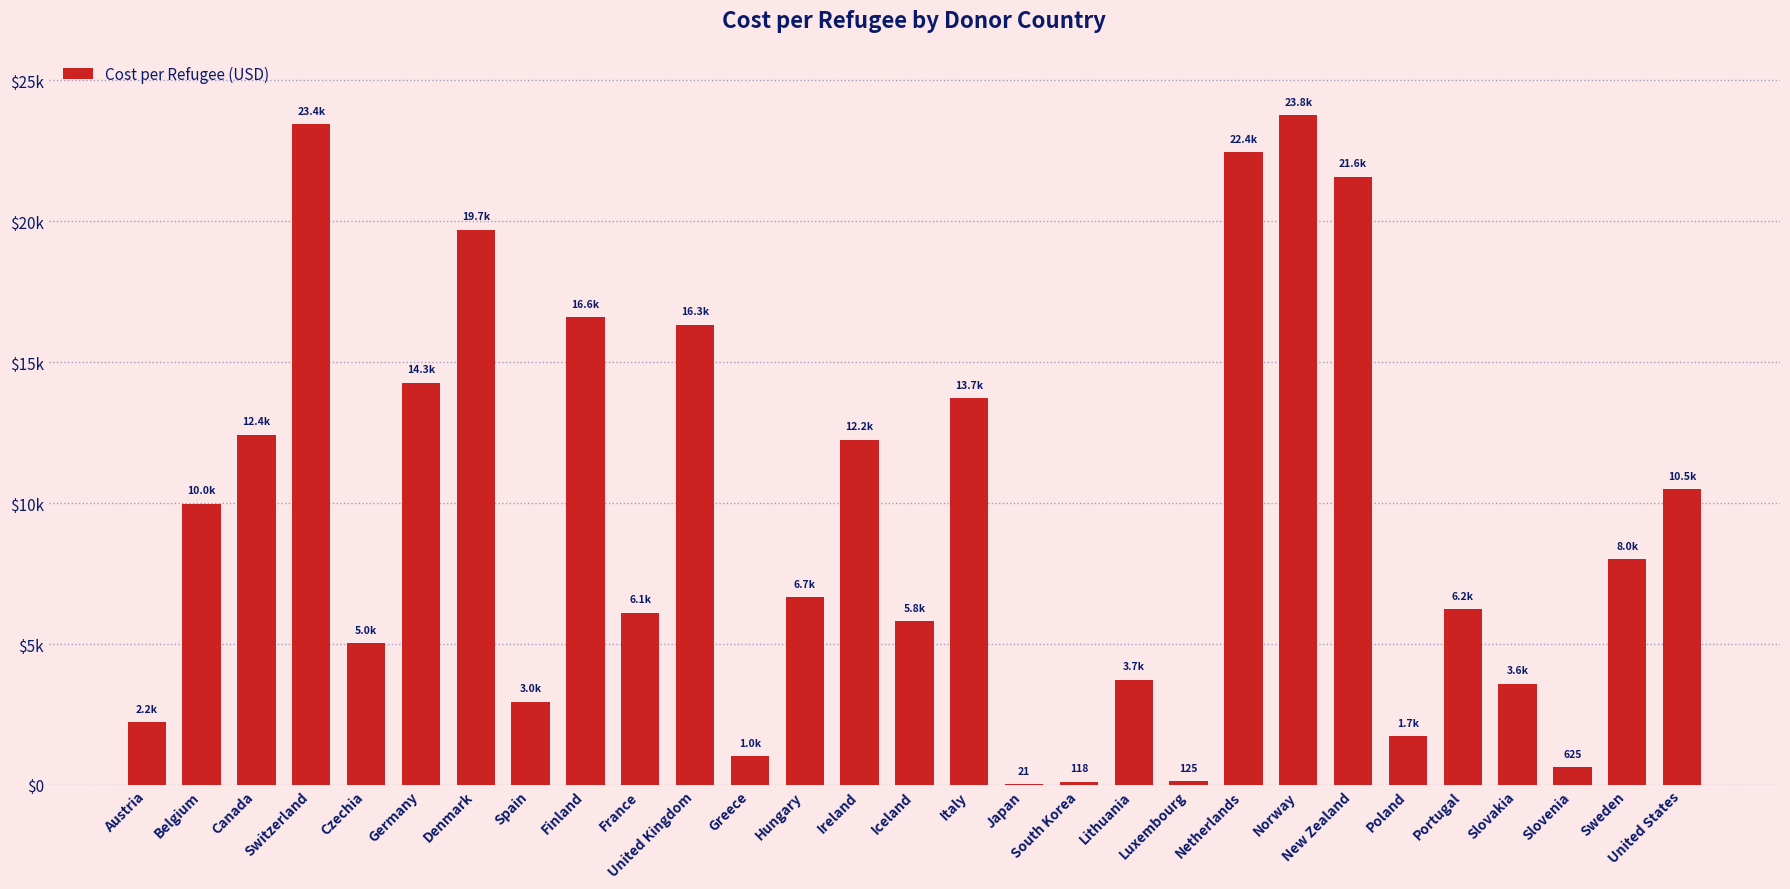

How many data points are less than 6660?

14